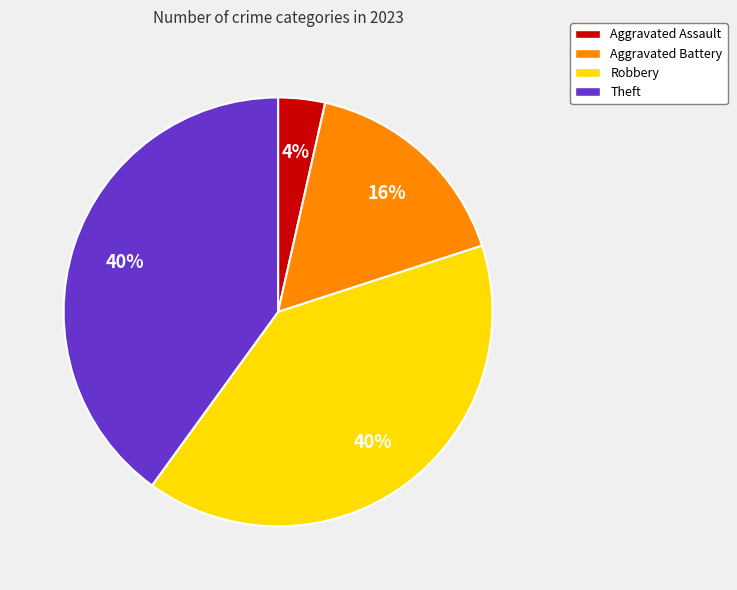

What is the smallest slice in the pie chart?

Aggravated Assault